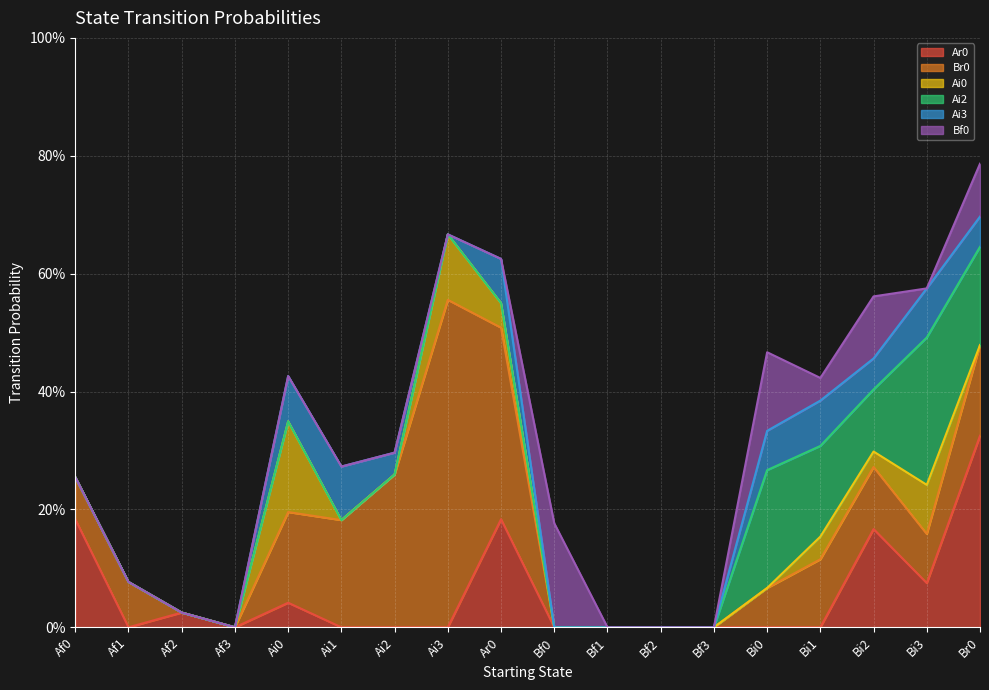

How many distinct data groups are displayed?

6